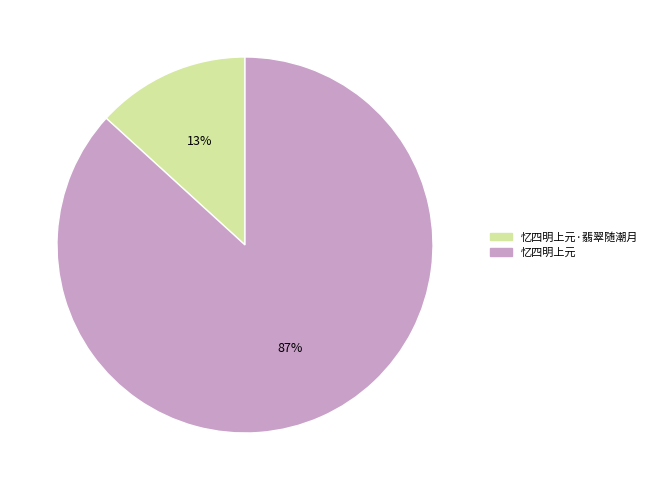

To the nearest percent, what is the difference between the largest and smallest slice percentages?

74%